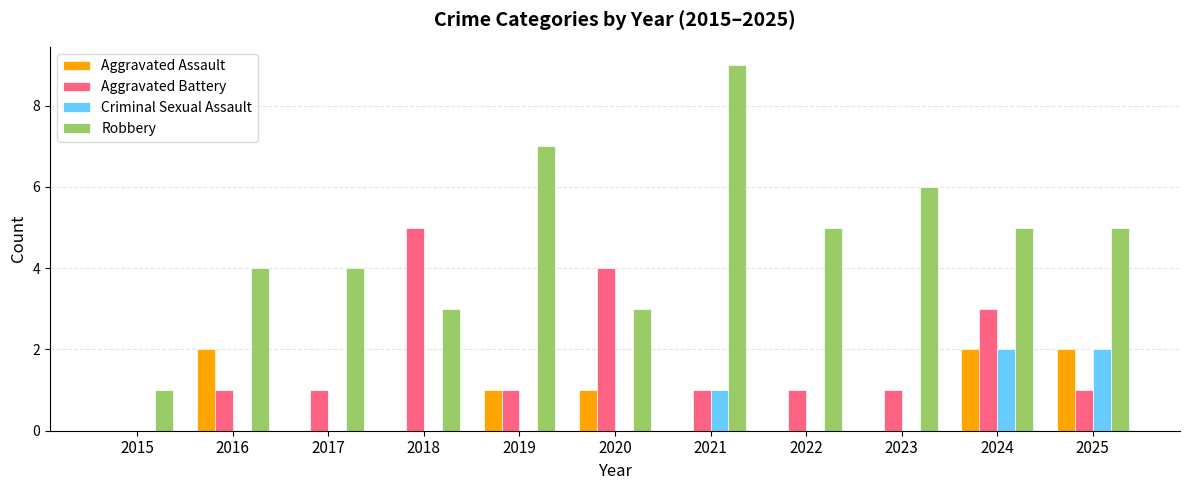

Between 2020 and 2025, which series saw the biggest shift?

Aggravated Battery